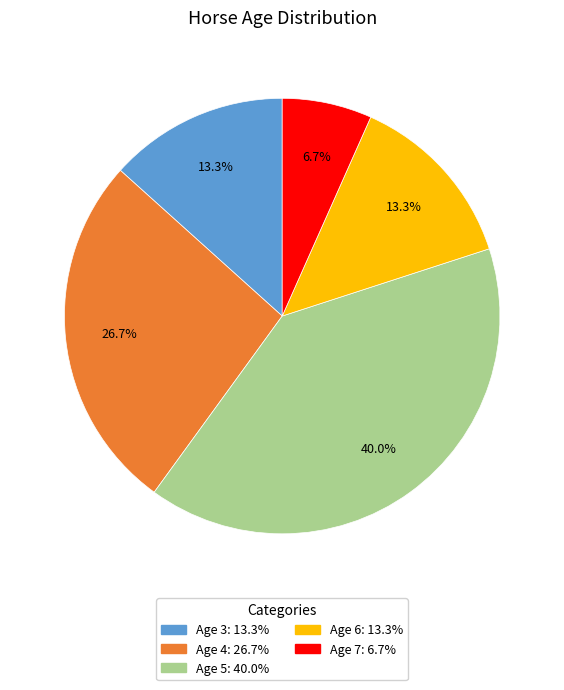

What percentage is NOT represented by Age 5?

60.0%